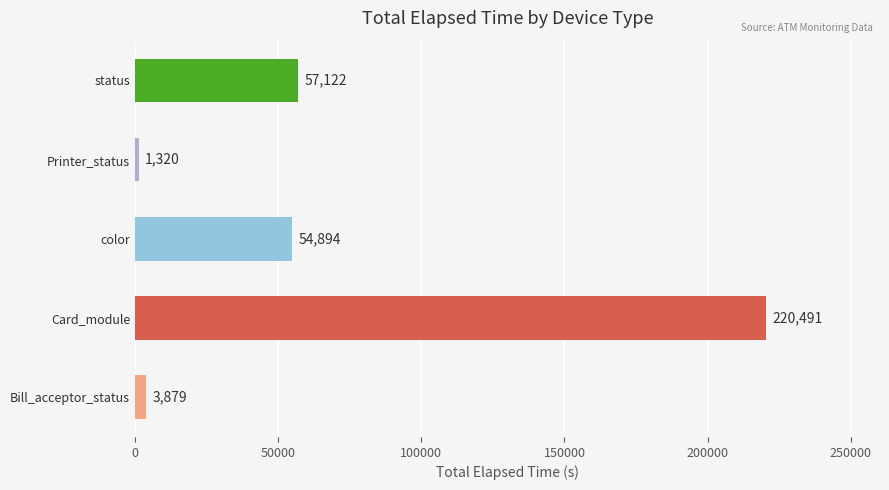

What is the ratio of the value at Card_module to the value at color?

4.0